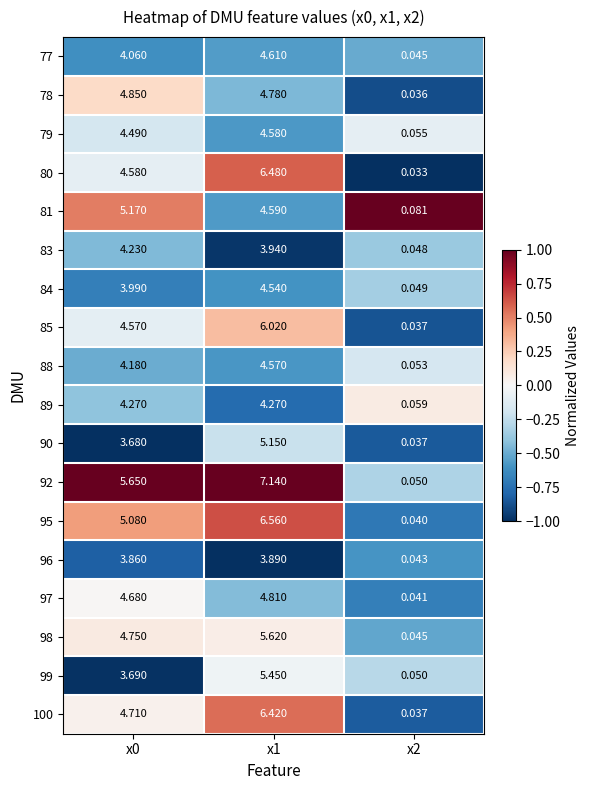

Is the value of 90 at x2 greater than the value of 83 at x0?

No